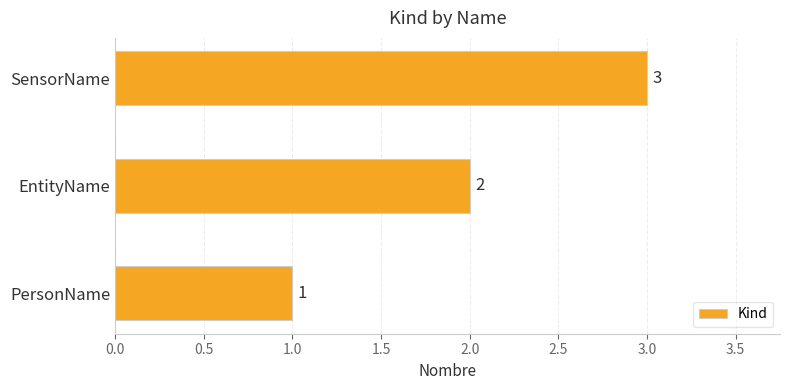

What is the sum of all values?

6